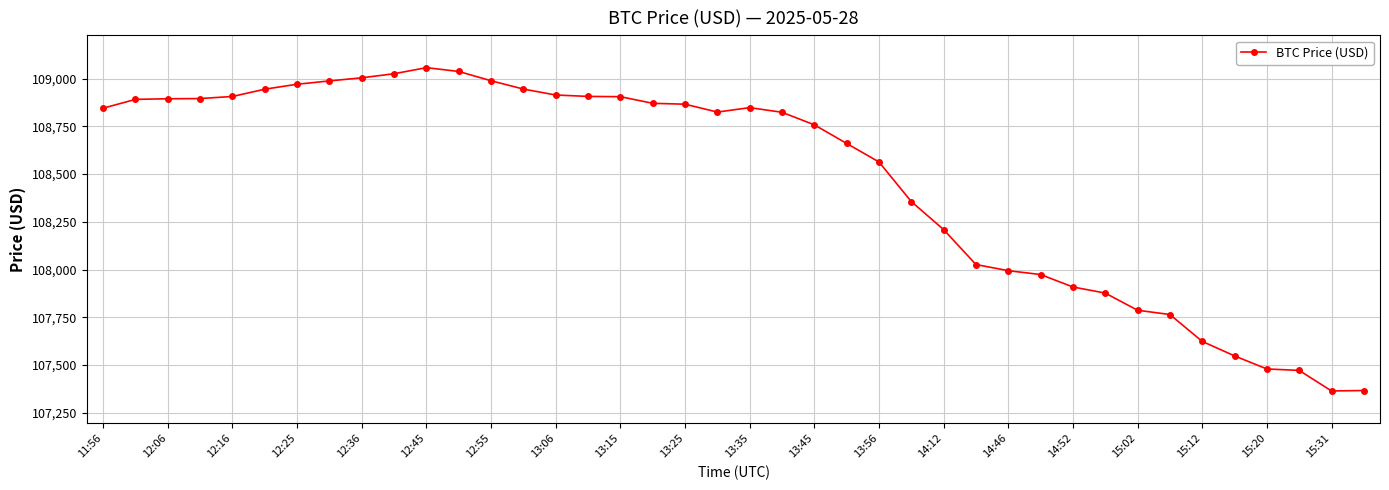

True or false: the data has more than 1 interior local peaks.

True